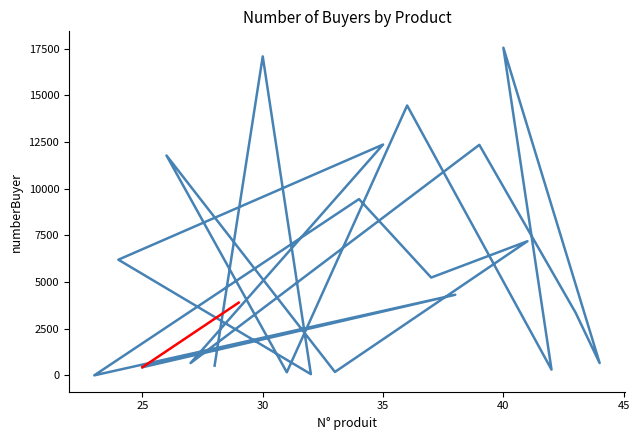

How many lines are shown in the chart?

1